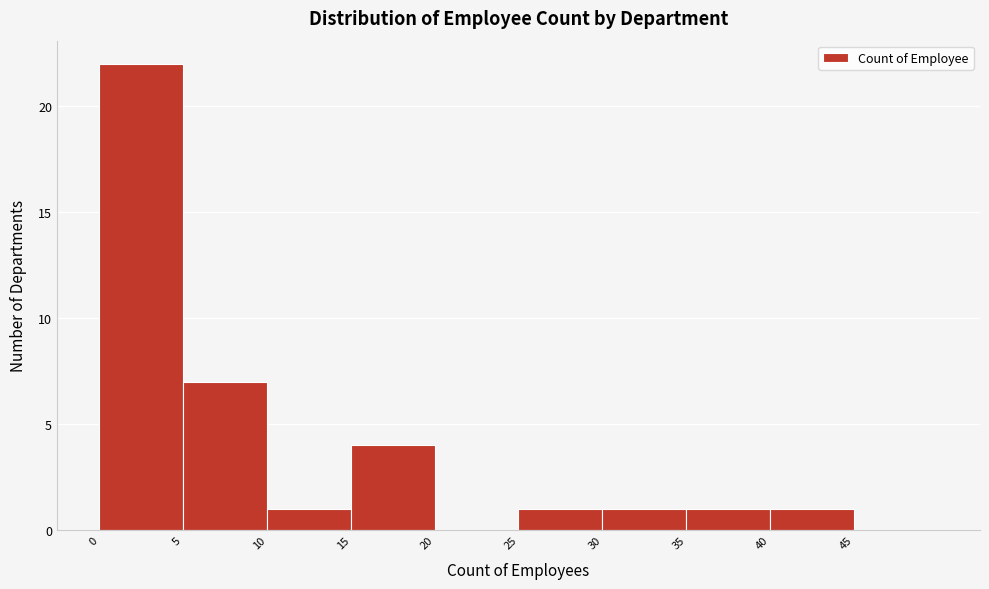

Which range on the x-axis has the tallest bar?

0 to 5